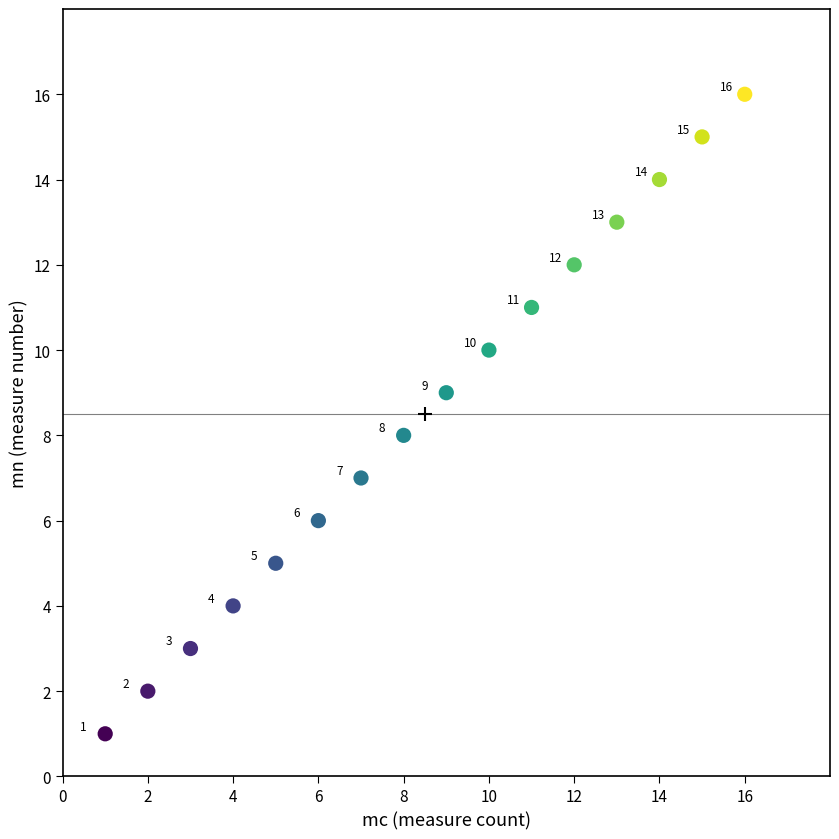

What is the range of X values (max minus min)?

15